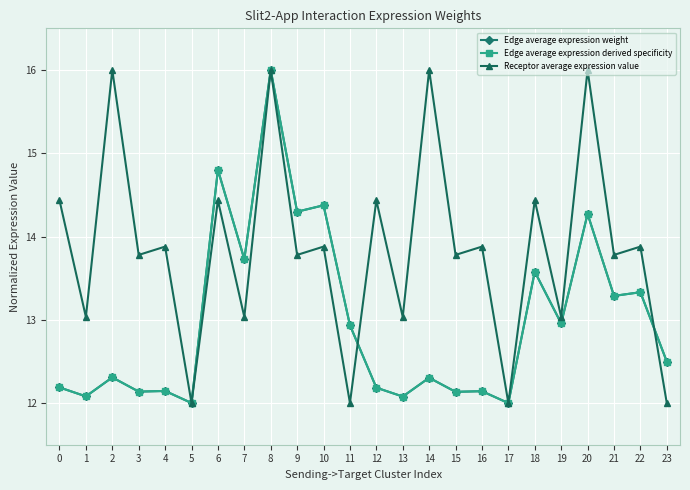

Reading left to right, transcribe all the data shown in this chart.

Edge average expression weight: 0=12.2	1=12.1	2=12.3	3=12.1	4=12.1	5=12.0	6=14.8	7=13.7	8=16.0	9=14.3	10=14.4	11=12.9	12=12.2	13=12.1	14=12.3	15=12.1	16=12.1	17=12.0	18=13.6	19=13.0	20=14.3	21=13.3	22=13.3	23=12.5
Edge average expression derived specificity: 0=12.2	1=12.1	2=12.3	3=12.1	4=12.1	5=12.0	6=14.8	7=13.7	8=16.0	9=14.3	10=14.4	11=12.9	12=12.2	13=12.1	14=12.3	15=12.1	16=12.1	17=12.0	18=13.6	19=13.0	20=14.3	21=13.3	22=13.3	23=12.5
Receptor average expression value: 0=14.4	1=13.0	2=16.0	3=13.8	4=13.9	5=12.0	6=14.4	7=13.0	8=16.0	9=13.8	10=13.9	11=12.0	12=14.4	13=13.0	14=16.0	15=13.8	16=13.9	17=12.0	18=14.4	19=13.0	20=16.0	21=13.8	22=13.9	23=12.0